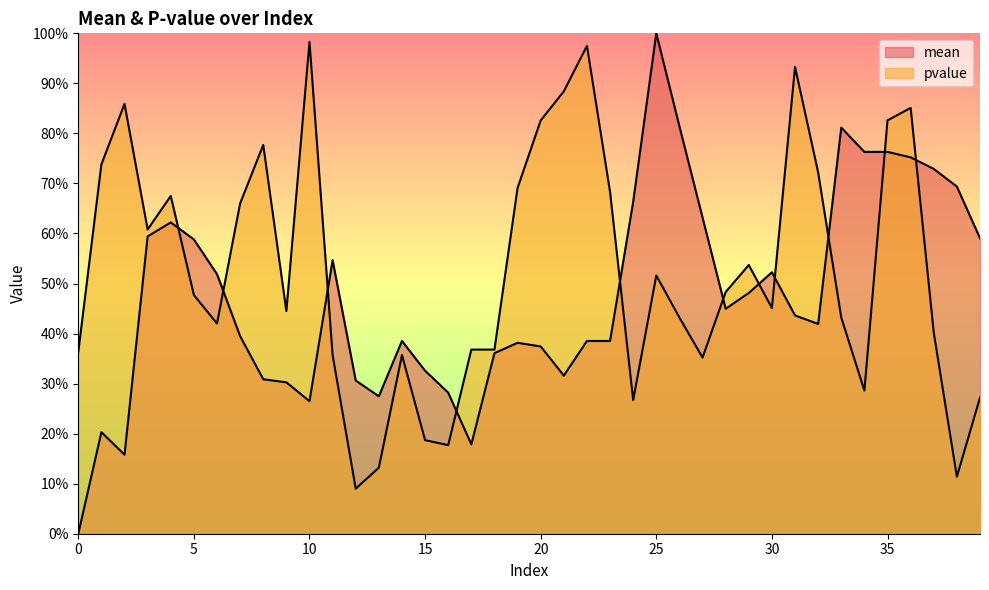

What is the sum of all pvalue values?

21.0